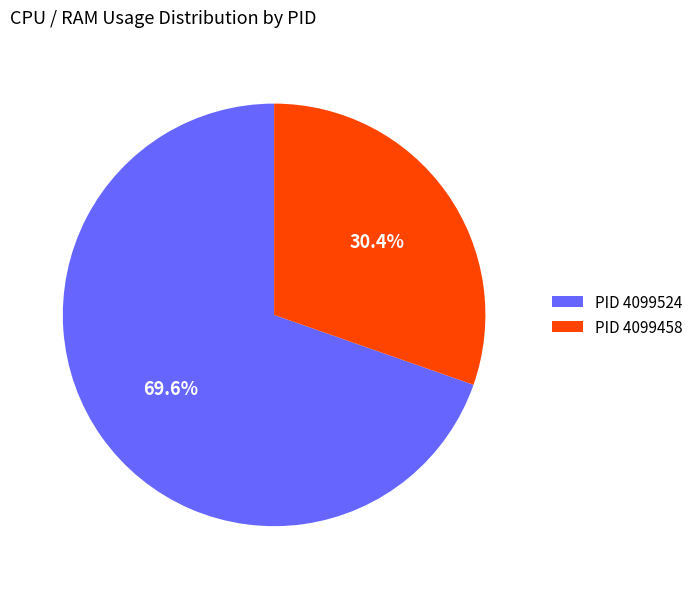

Which category has the biggest portion of the pie?

PID 4099524